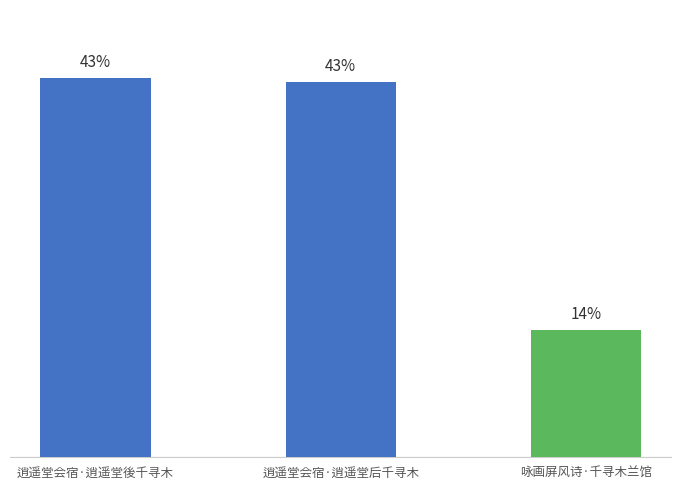

What is the label of the 1st bar from the left?

逍遥堂会宿·逍遥堂後千寻木